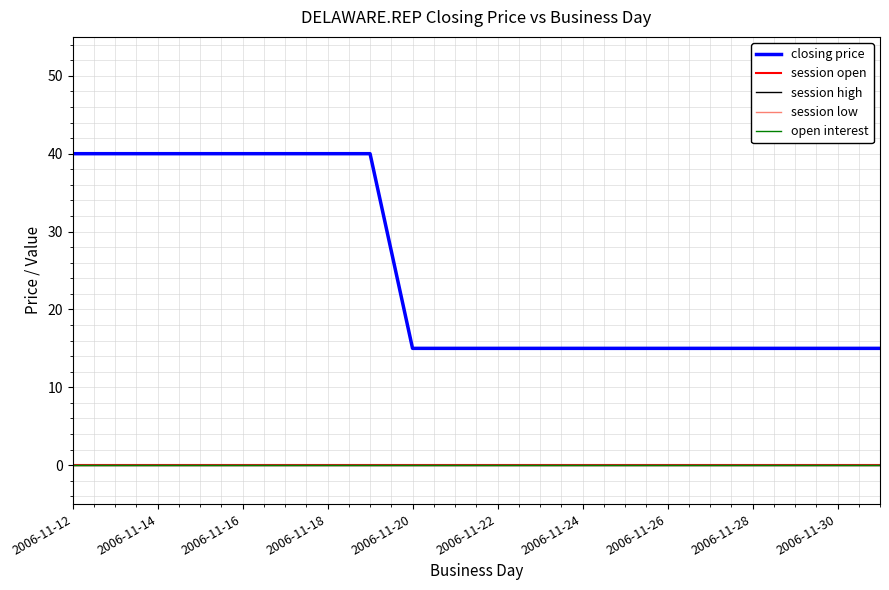

Rank the series by their maximum value, from lowest to highest.

session open, session high, session low, open interest, closing price